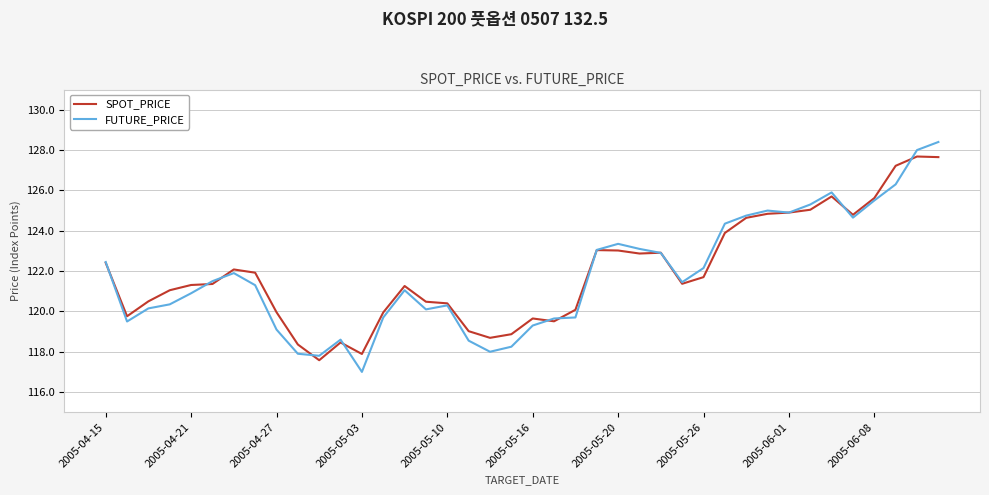

What is the highest value of the FUTURE_PRICE series?

128.4